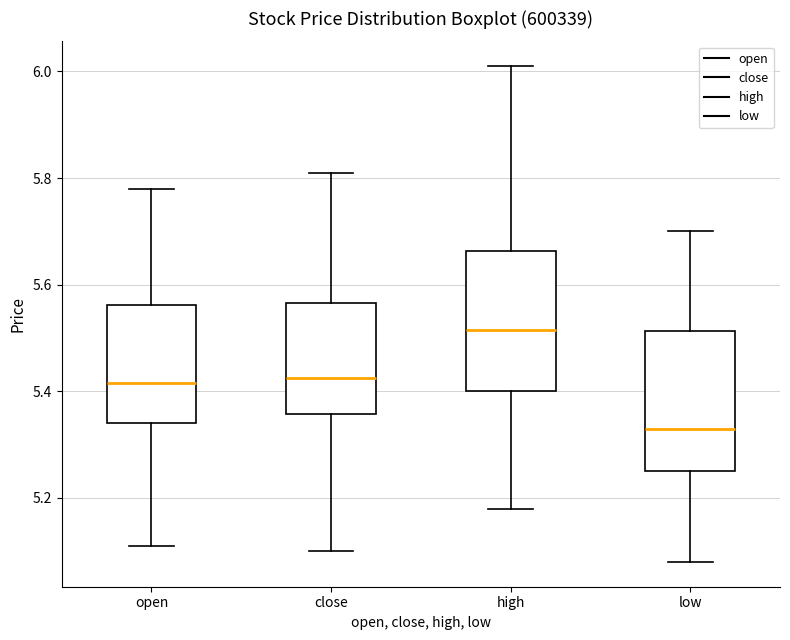

Reading left to right, read every box against the y-axis: the position of its median line, the range the box covers, and the ends of its whiskers. The values are not printed on the chart, so give them approximately, as read against the axis.

open: median 5.42, box 5.34 to 5.56, whiskers 5.12 to 5.78
close: median 5.42, box 5.36 to 5.56, whiskers 5.10 to 5.82
high: median 5.52, box 5.40 to 5.66, whiskers 5.18 to 6.02
low: median 5.34, box 5.26 to 5.52, whiskers 5.08 to 5.70